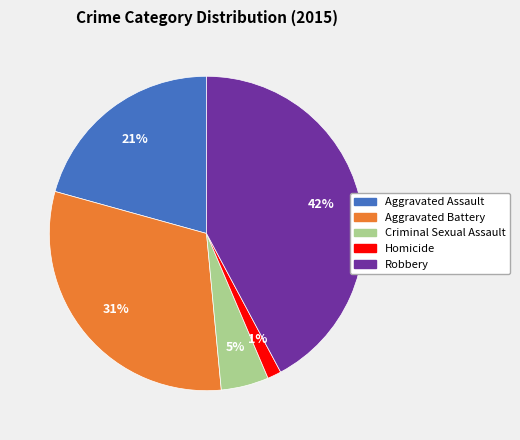

What is the ratio of the value at Robbery to the value at Aggravated Assault?

2.0